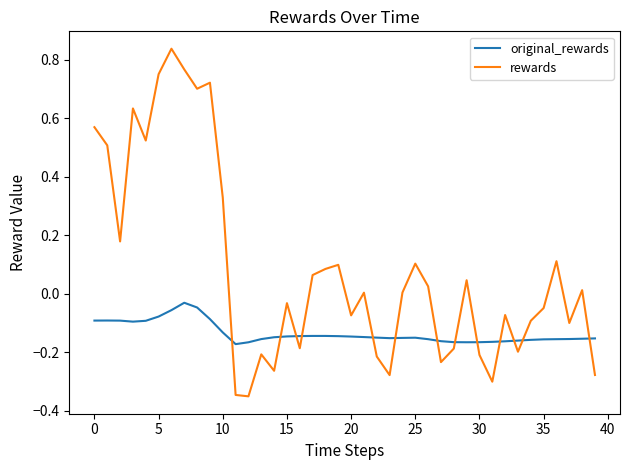

What is the difference between the maximum and minimum values in the rewards series?

1.2